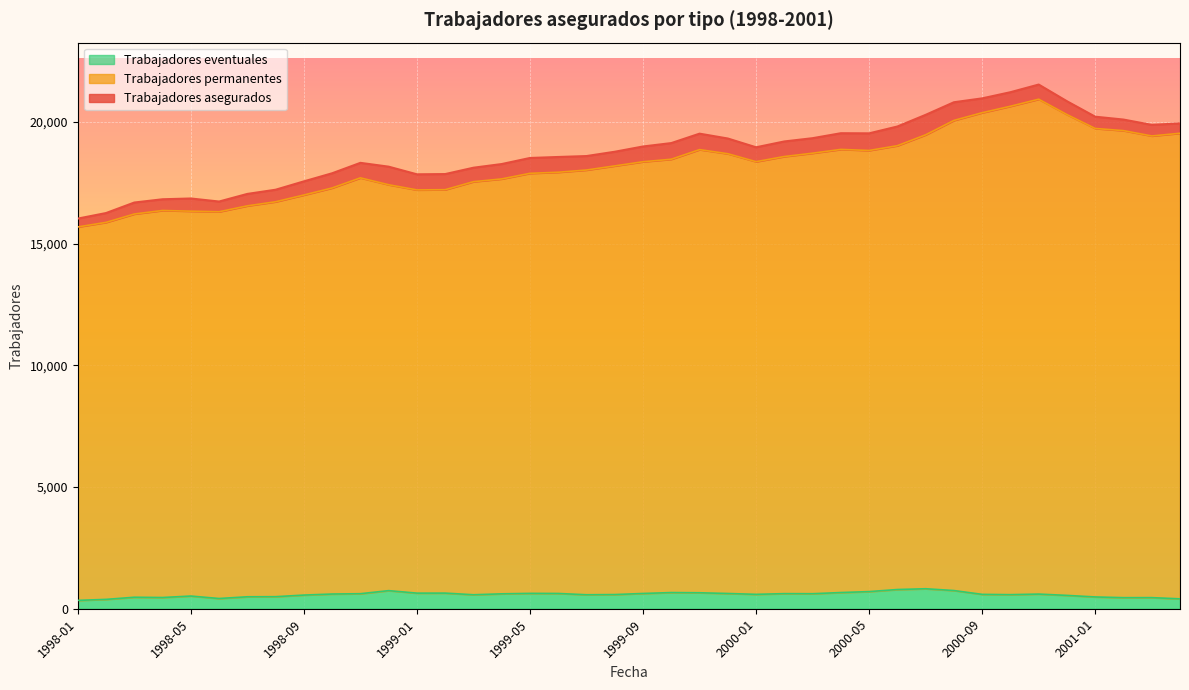

Rank the series by their maximum value, from highest to lowest.

Trabajadores asegurados, Trabajadores permanentes, Trabajadores eventuales